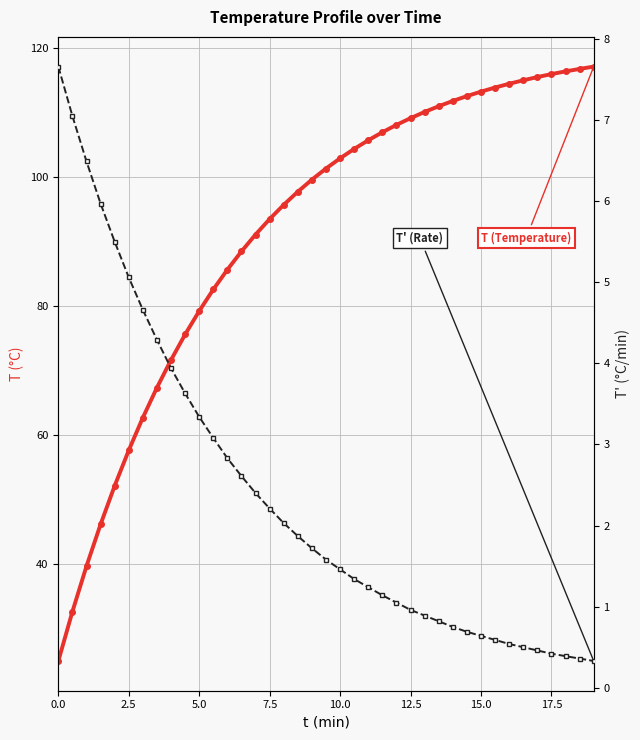

True or false: T (Temperature) has more than 0 points higher than both neighbors.

False